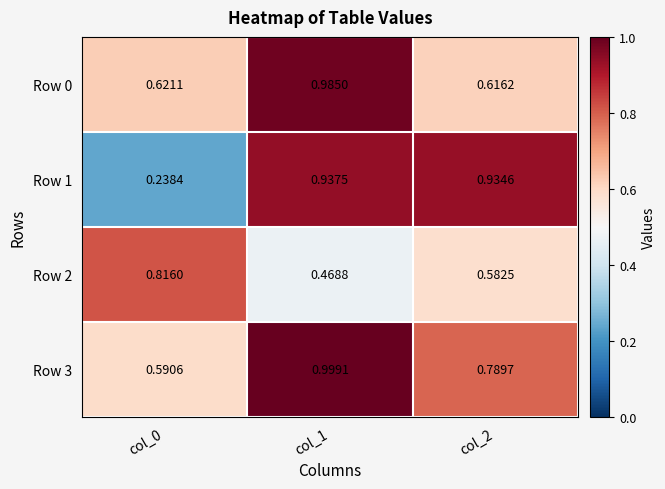

Is the value of Row 0 at col_0 greater than the value of Row 3 at col_0?

Yes